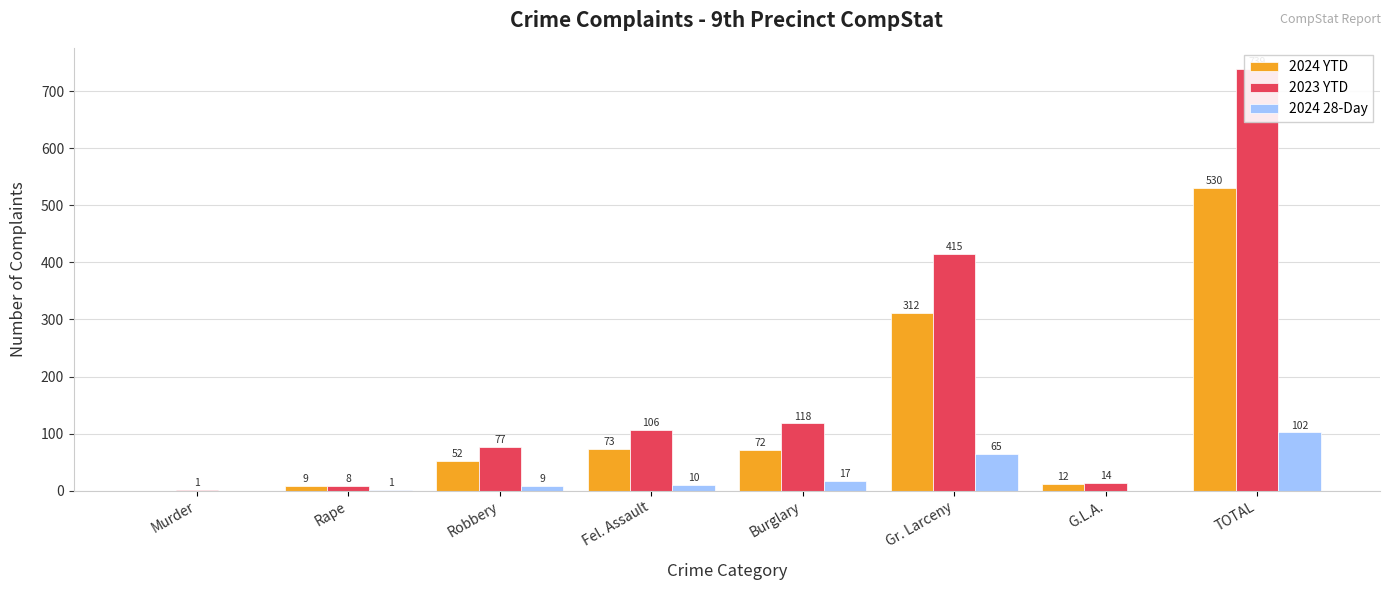

Is the value of 2024 YTD at Fel. Assault greater than the value of 2024 28-Day at Murder?

Yes